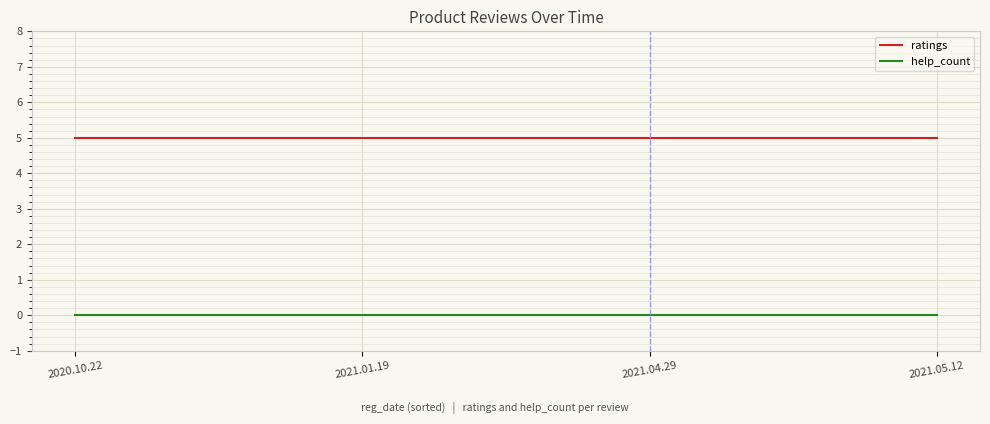

Reading right to left, transcribe all the data shown in this chart.

ratings: 2021.05.12=5	2021.04.29=5	2021.01.19=5	2020.10.22=5
help_count: 2021.05.12=0	2021.04.29=0	2021.01.19=0	2020.10.22=0